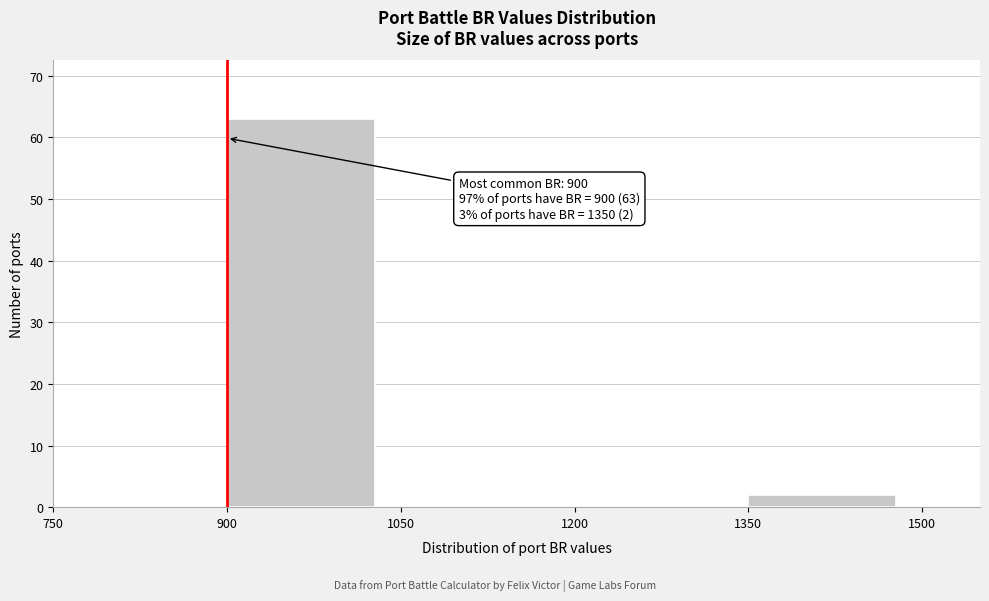

Which range on the x-axis has the tallest bar?

900 to 1050